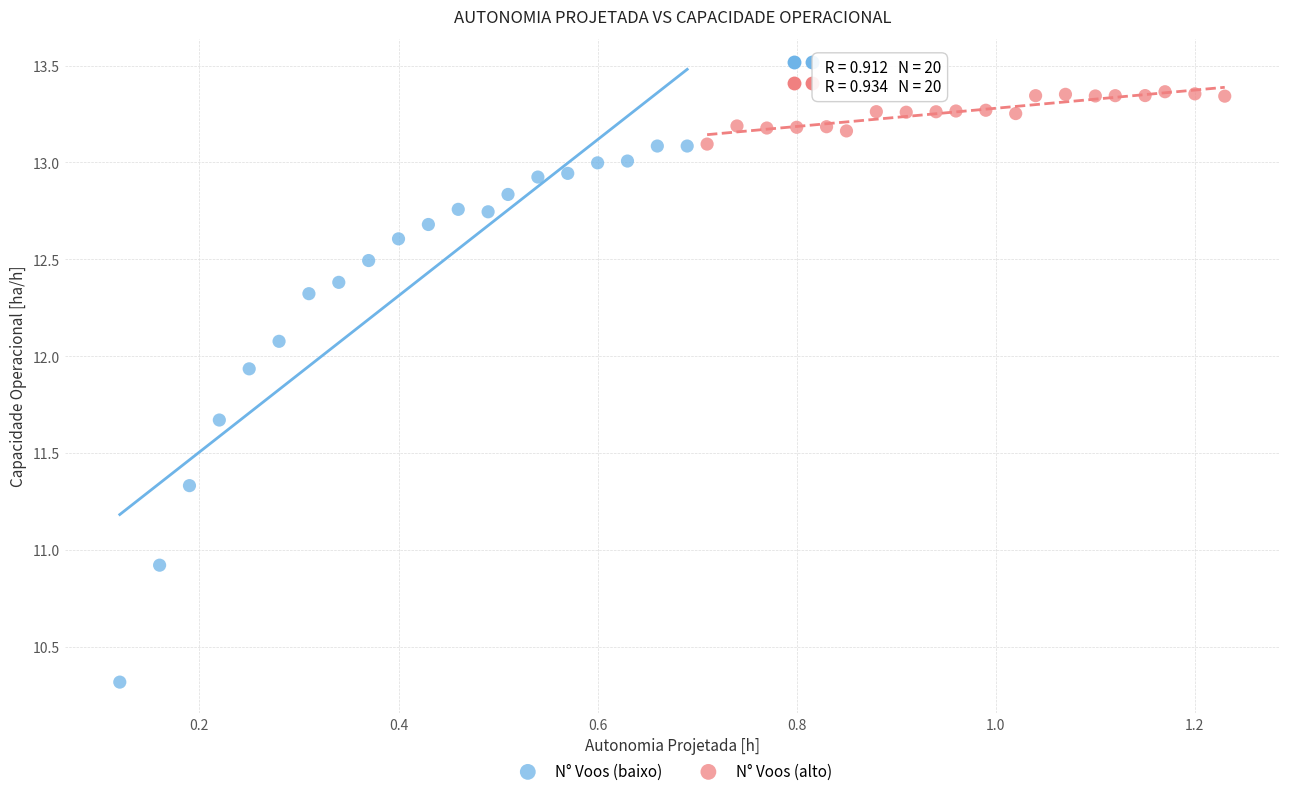

Which series contains the highest Y value?

N° Voos (alto)